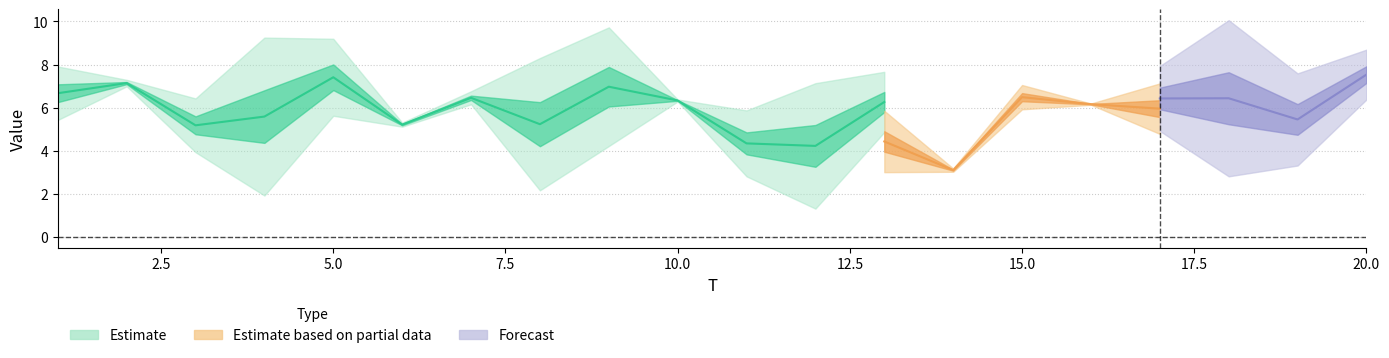

Is the value of x5 at 16 greater than the value of x6 at 14?

Yes